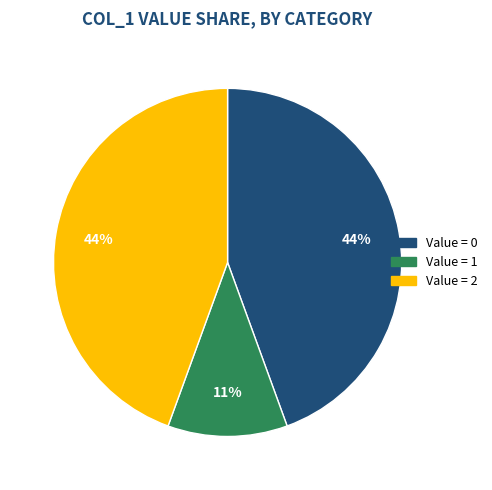

To the nearest percent, what is the average slice percentage?

33%